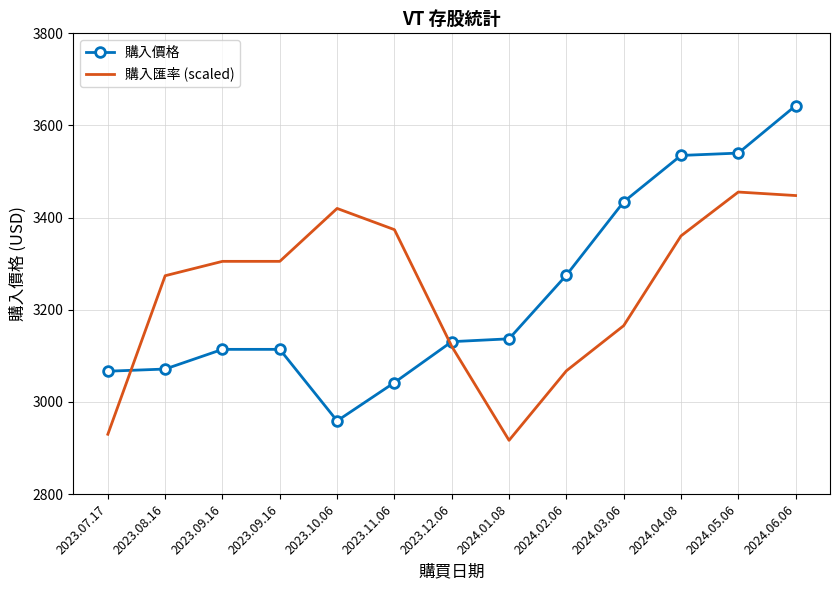

Rank the series by their average value, from highest to lowest.

購入匯率 (scaled), 購入價格